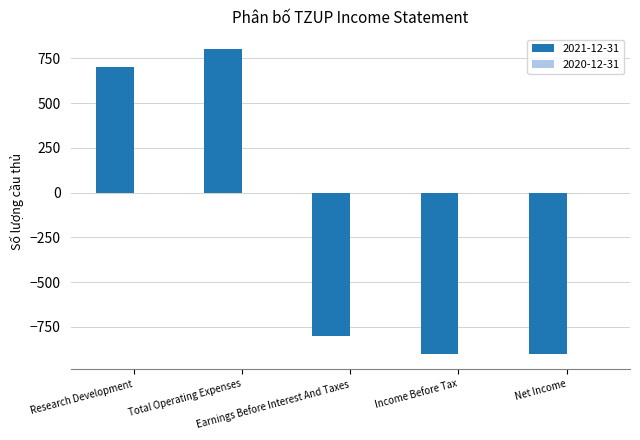

What is the value of the 1st bar from the left?

700